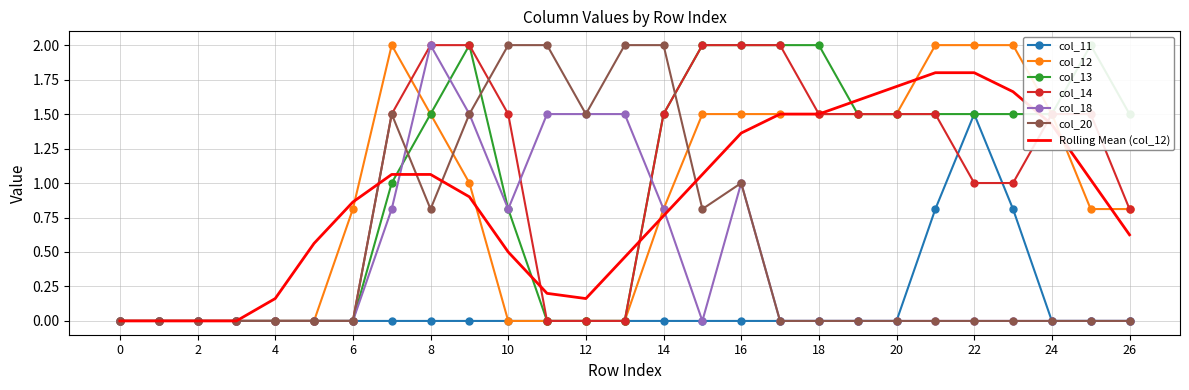

What is the value of the col_20 point at the 15th from the left?

2.0